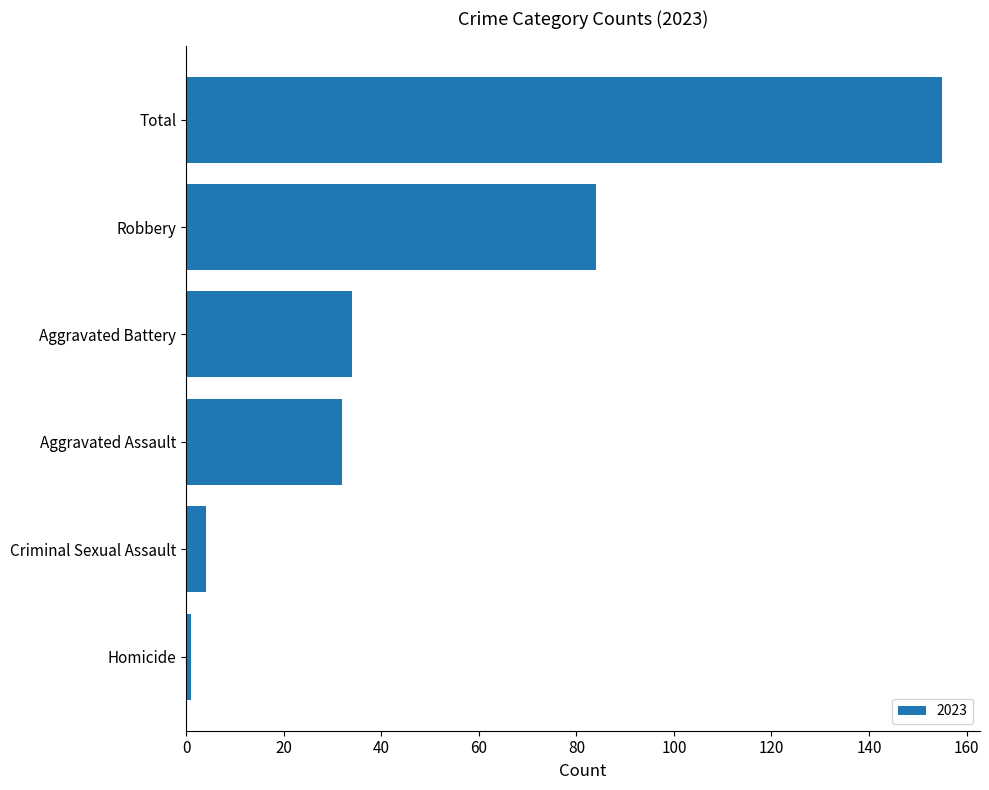

What is the approximate value at Total, to the nearest 10?

160